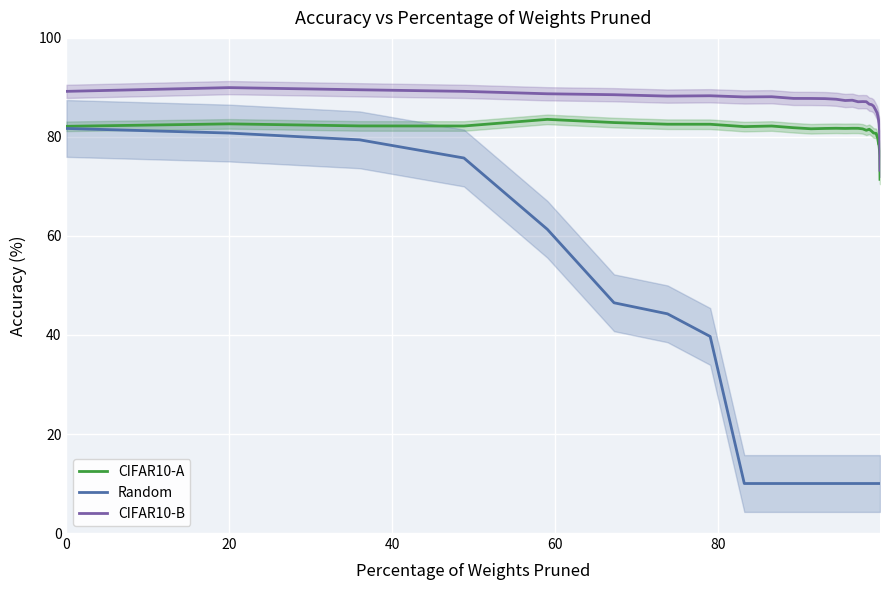

What are all the series names shown in the legend?

CIFAR10-A, Random, CIFAR10-B